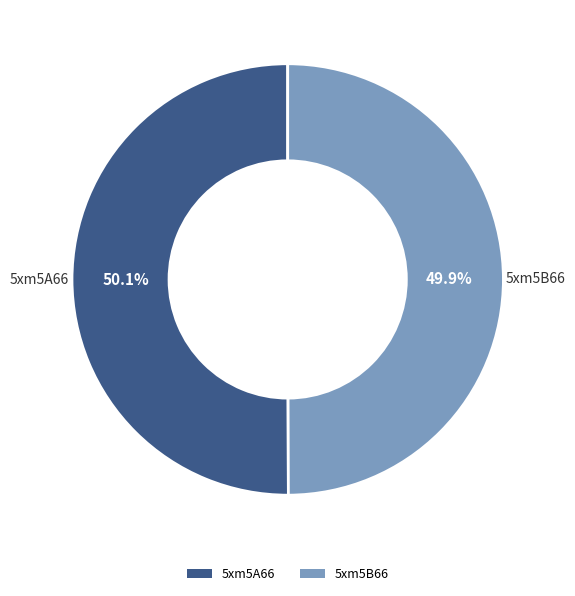

Does any single category account for the majority?

Yes